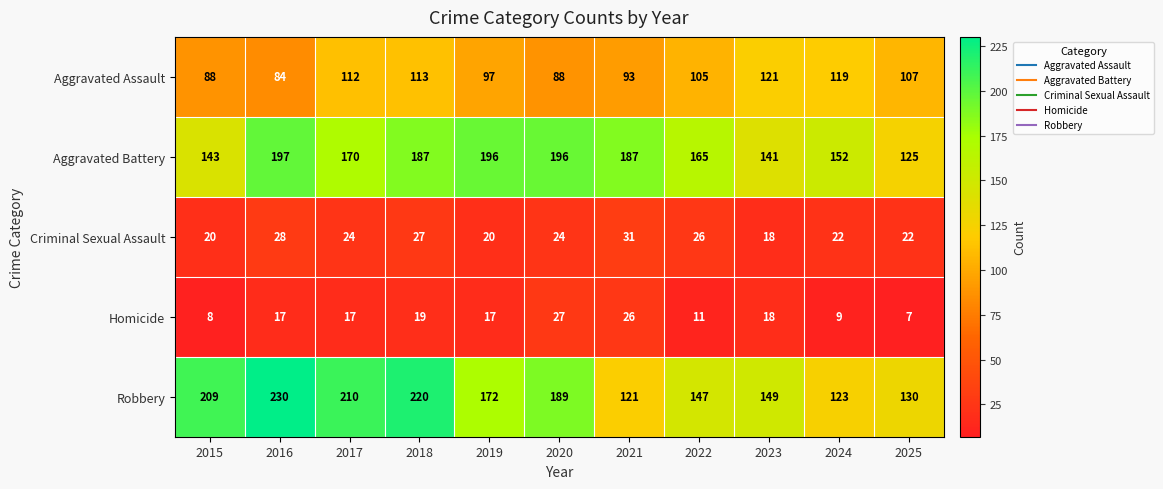

Where is Robbery nearest to the value 175?

2019